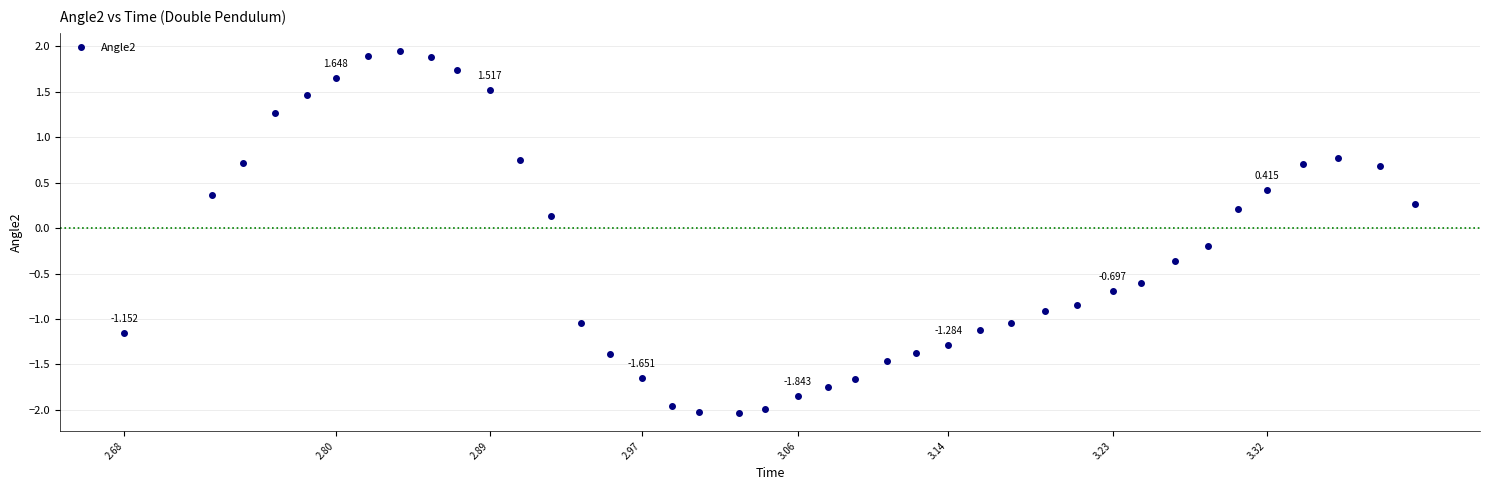

True or false: the data has more than 1 interior local peaks.

True